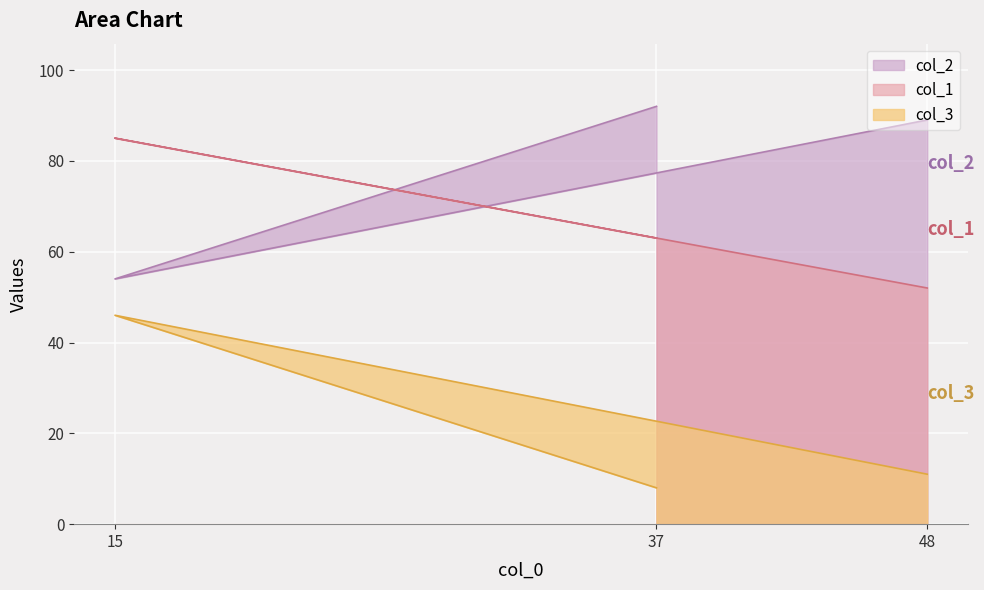

Where is col_1 nearest to the value 68?

37